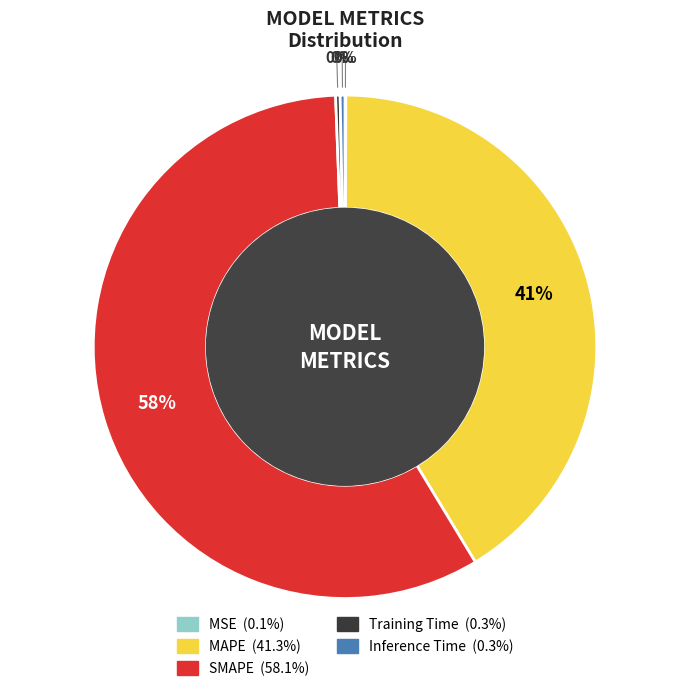

Which slice is the largest?

SMAPE